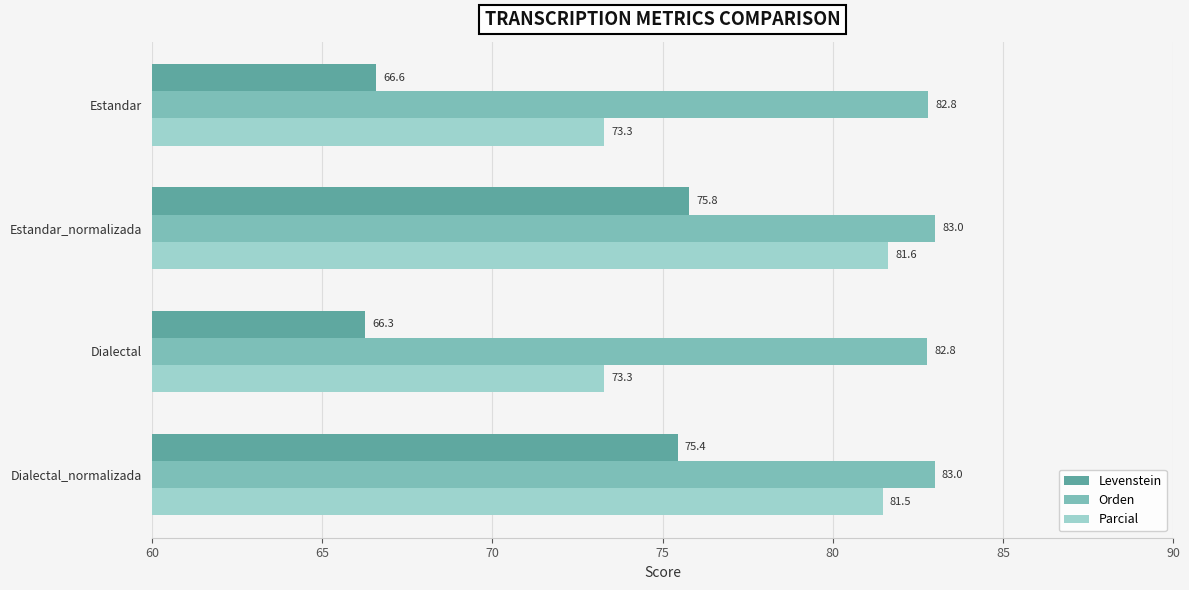

List the series in order of their peak value, highest first.

Orden, Parcial, Levenstein